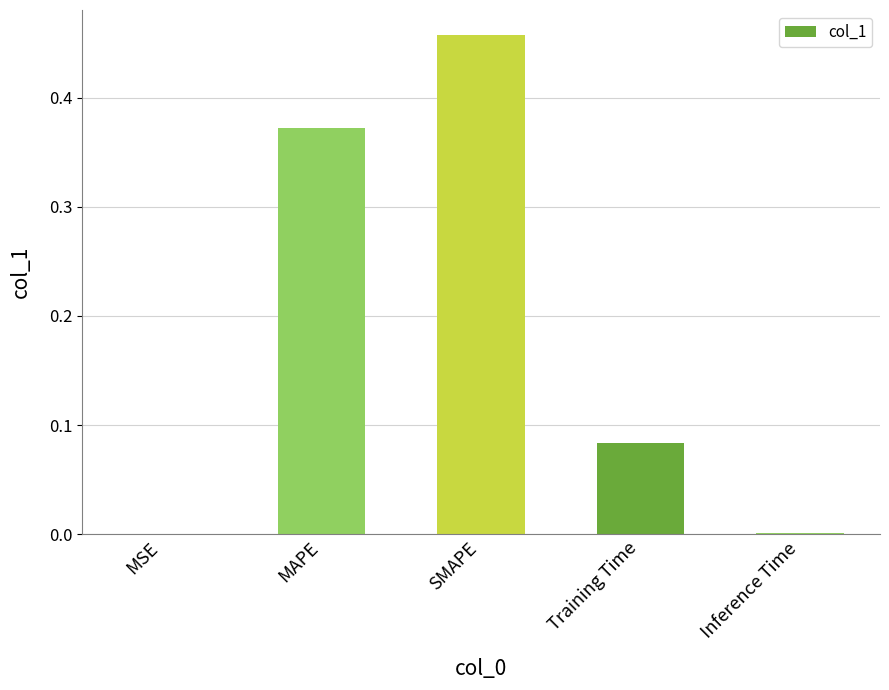

Between SMAPE and MAPE, which is larger?

SMAPE